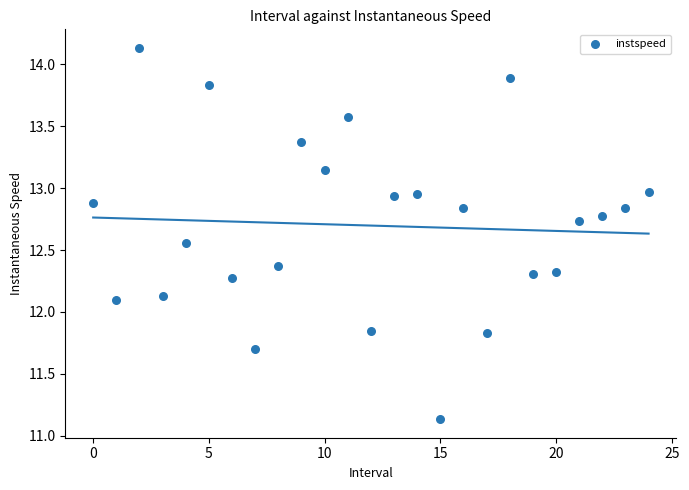

What is the range of Y values (max minus min)?

3.0